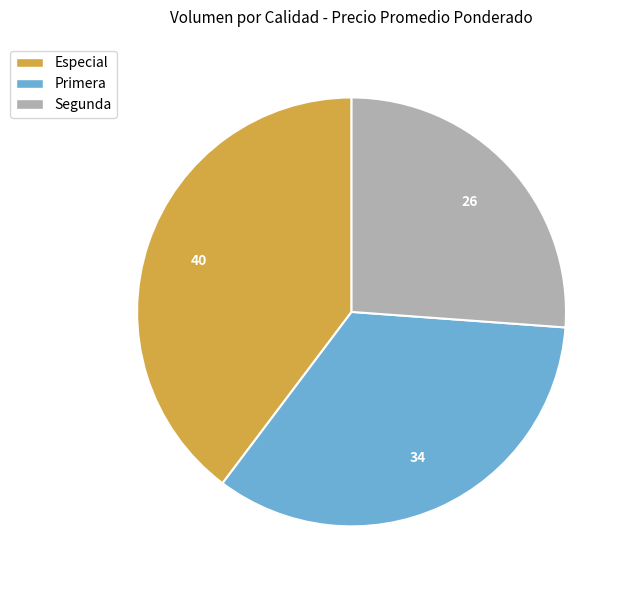

Is it true that Segunda is 26% of the pie?

True